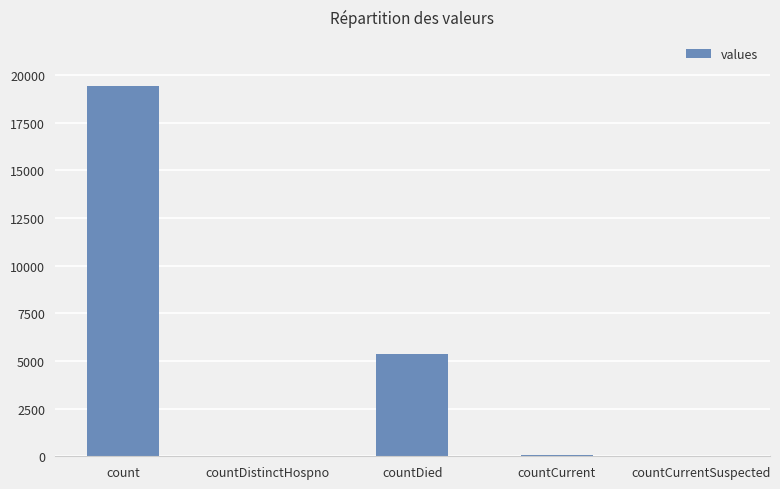

Count the number of categories in the chart.

5